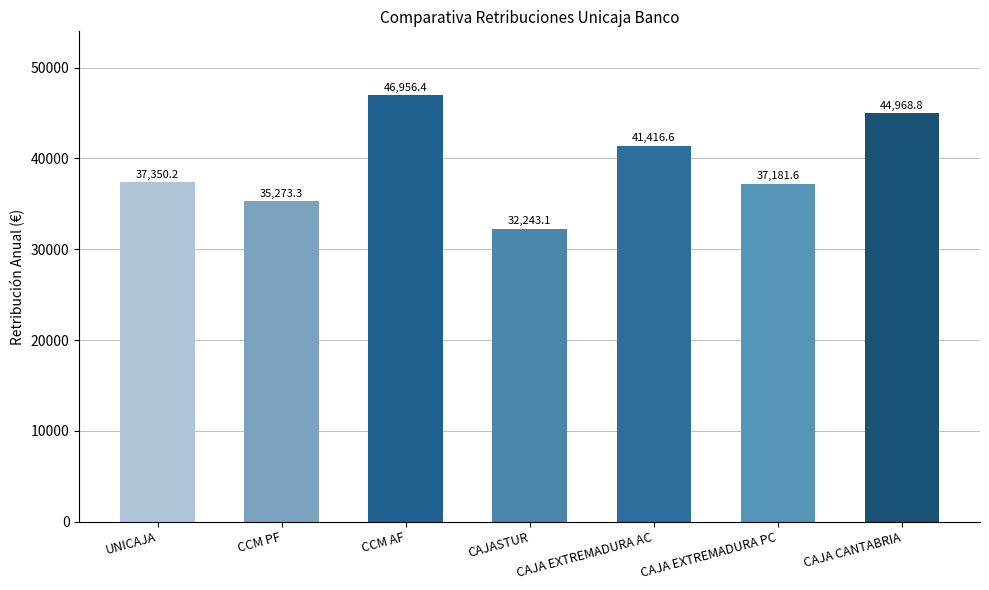

Where is the data nearest to the value 39599?

CAJA EXTREMADURA AC